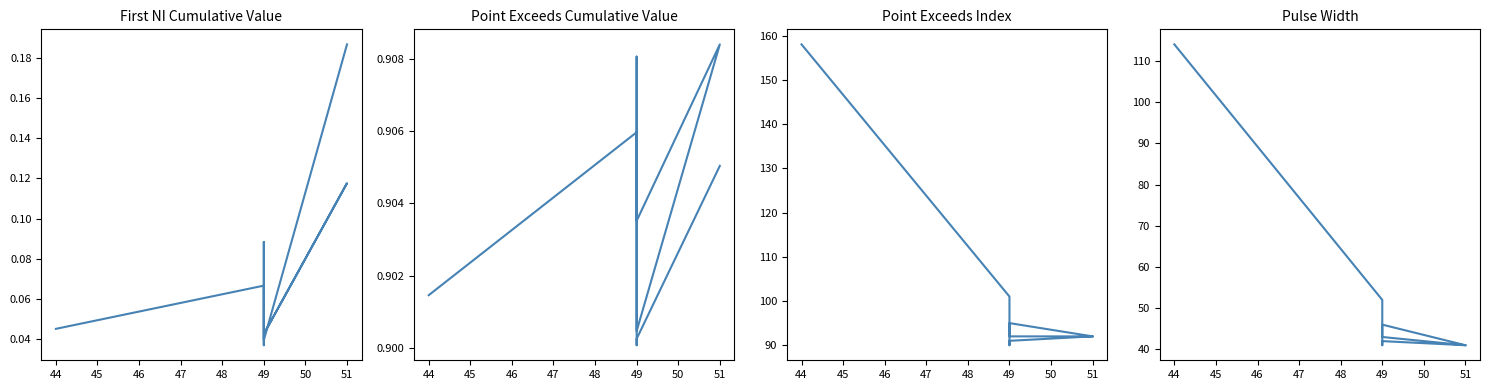

Rank the series at 51 from highest to lowest value.

Point_Exceeds_Index, Pulse_Width, Point_Exceeds_Cumulative_Value, First_Noticeable_Increase_Cumulative_Value